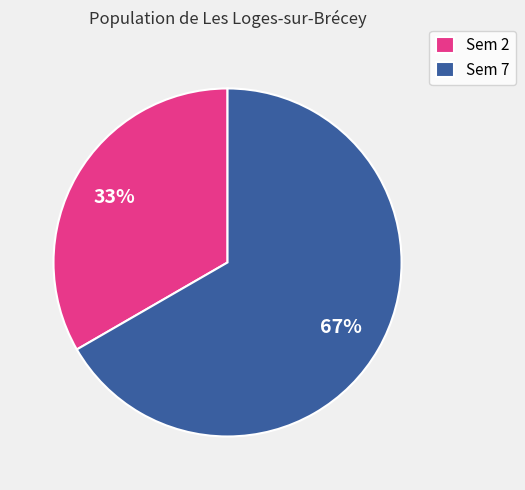

Combined, do Sem 7 and Sem 2 account for over 50%?

Yes